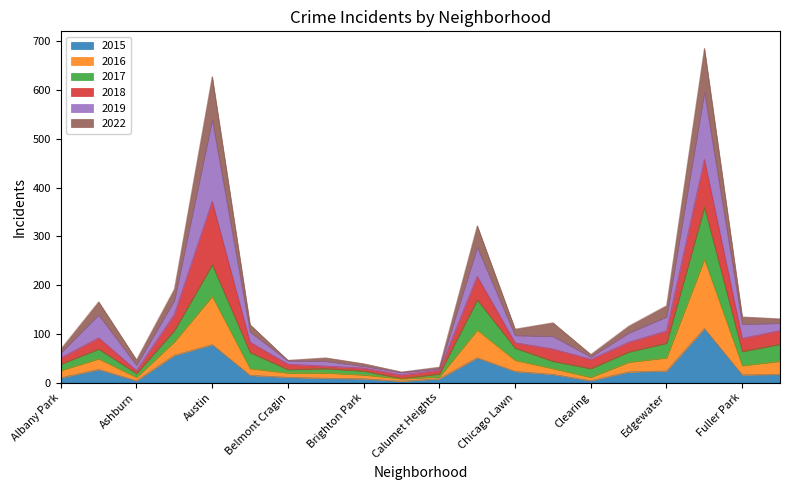

List the labels in order of 2015 value, largest first.

Englewood, Austin, Auburn Gresham, Chatham, Armour Square, Edgewater, Chicago Lawn, Douglas, Chinatown, Gage Park, Fuller Park, Avondale, Belmont Cragin, Albany Park, Bridgeport, Brighton Park, Calumet Heights, Ashburn, Clearing, Bucktown